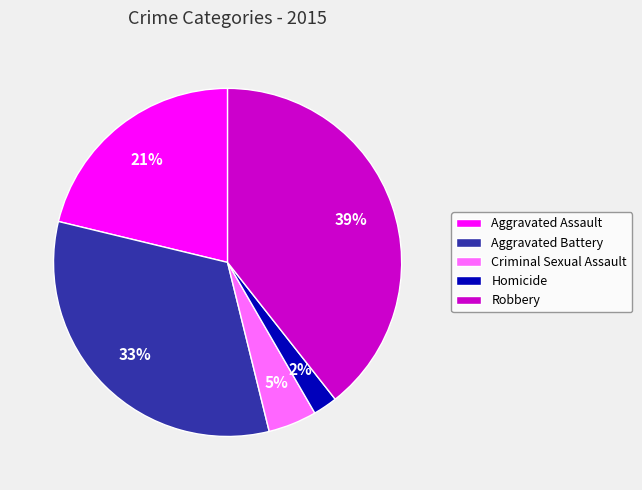

Does any single category account for the majority?

No